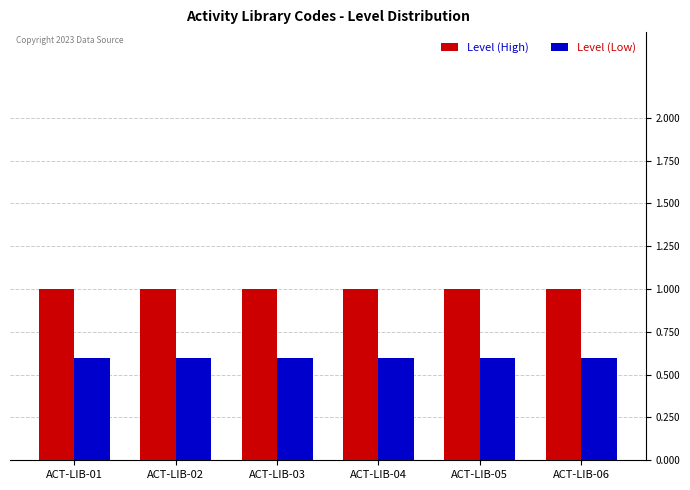

The value of Level (High) at ACT-LIB-06 is 1.0. True or false?

True